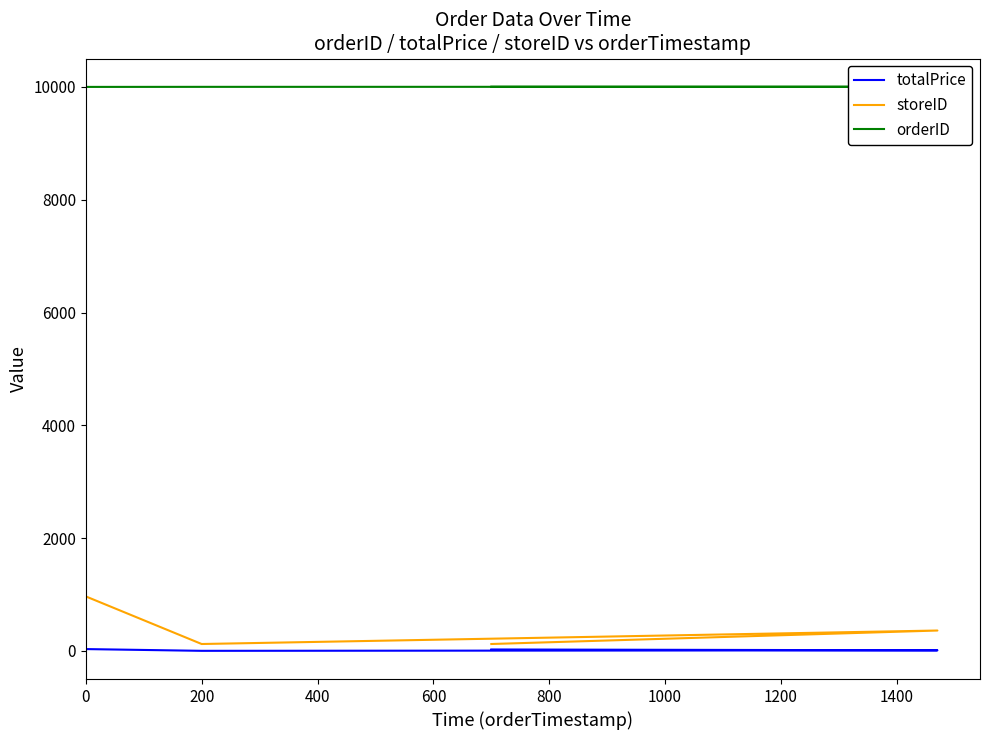

What is the value of the totalPrice point at the 4th from the left?

26.0